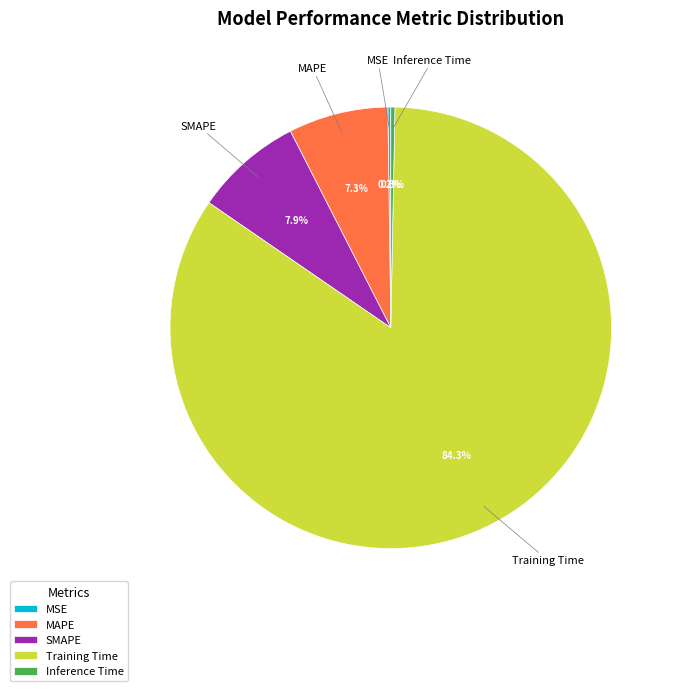

What is the largest slice in the pie chart?

Training Time